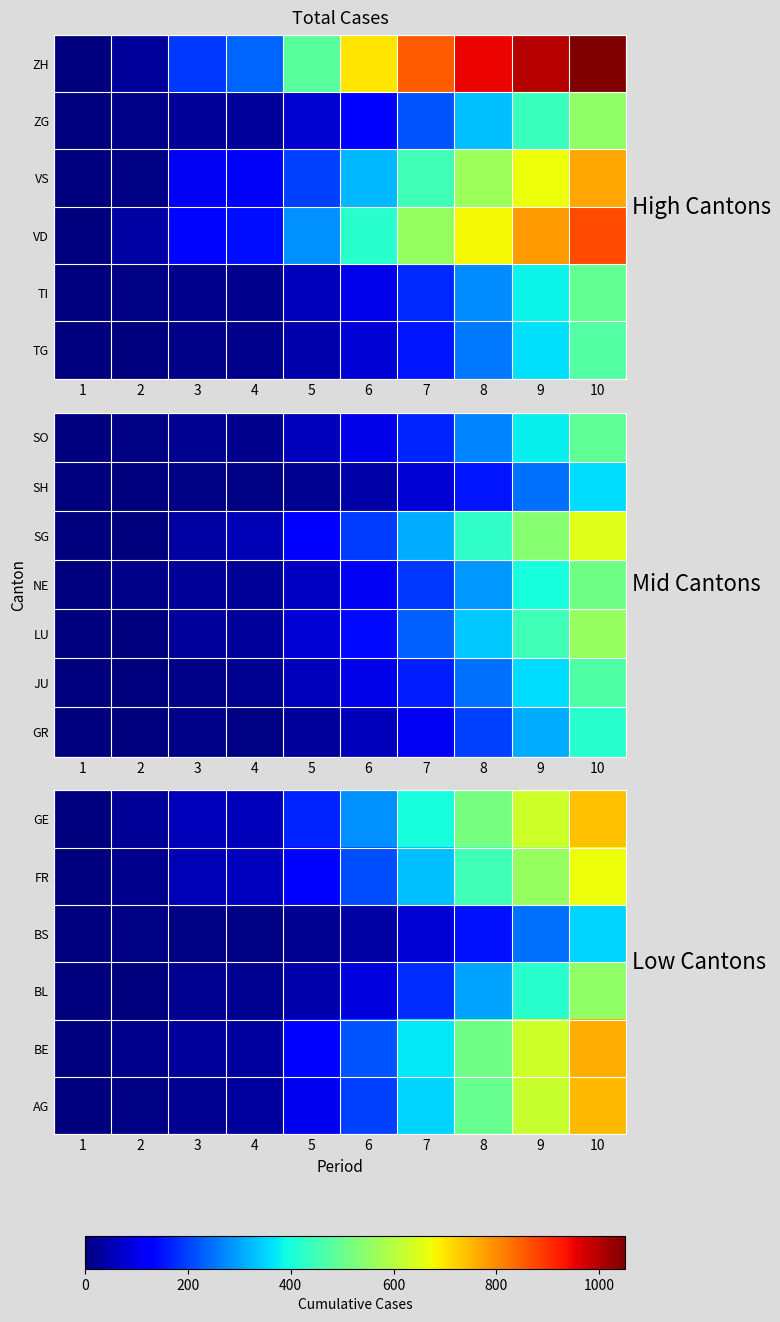

The value of BS at 10 is 535. True or false?

False